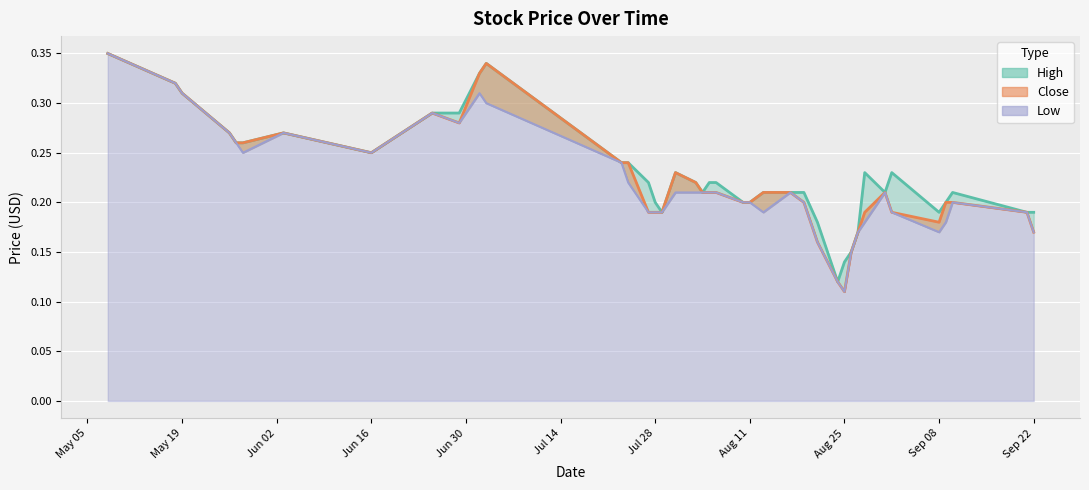

Which series has the widest spread of values?

Close